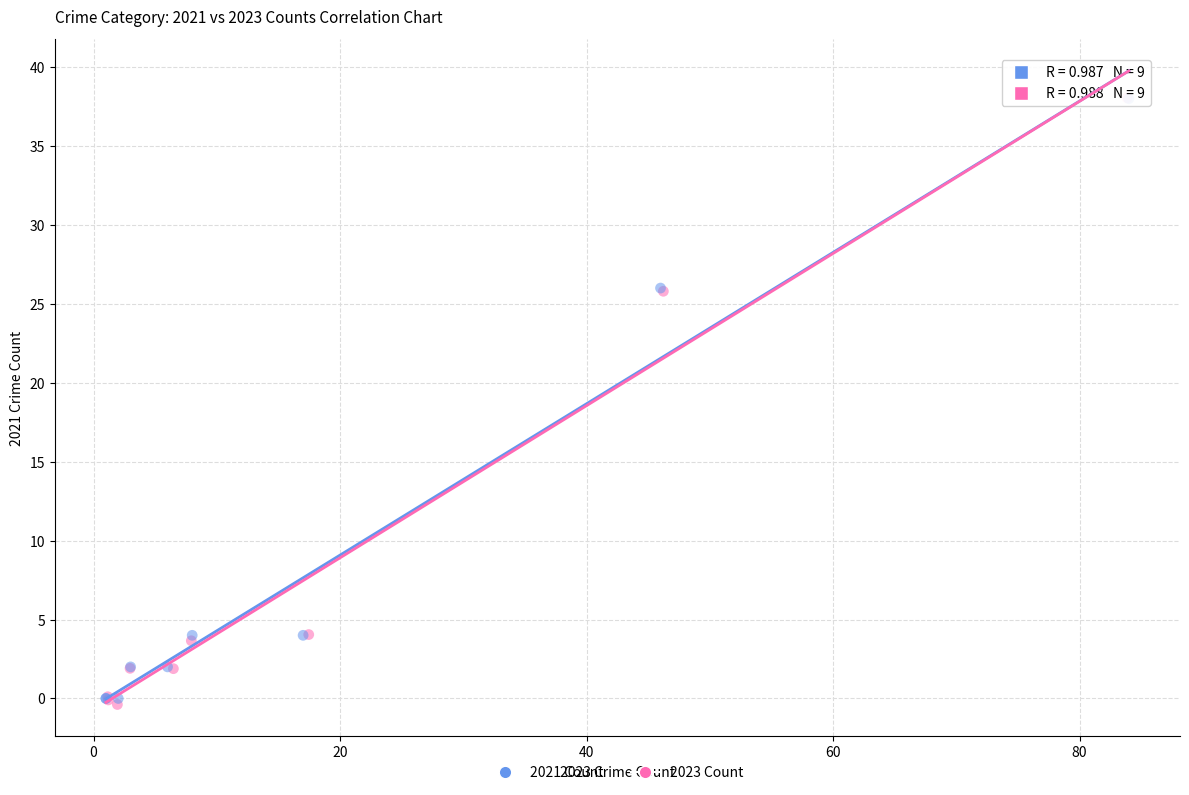

Which series has the widest spread of Y values?

2023 Count